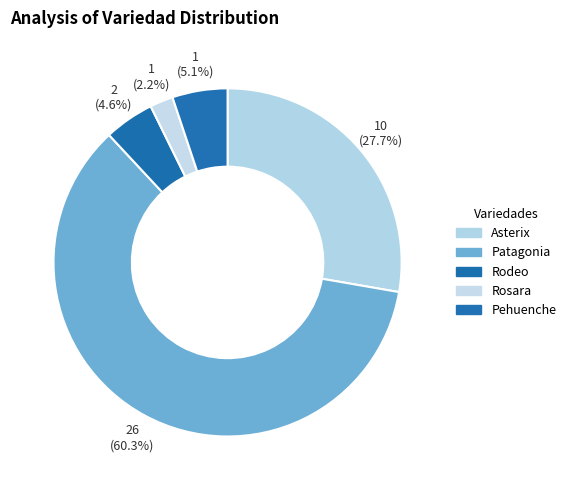

To the nearest percent, what is the difference between the largest and smallest slice percentages?

58%